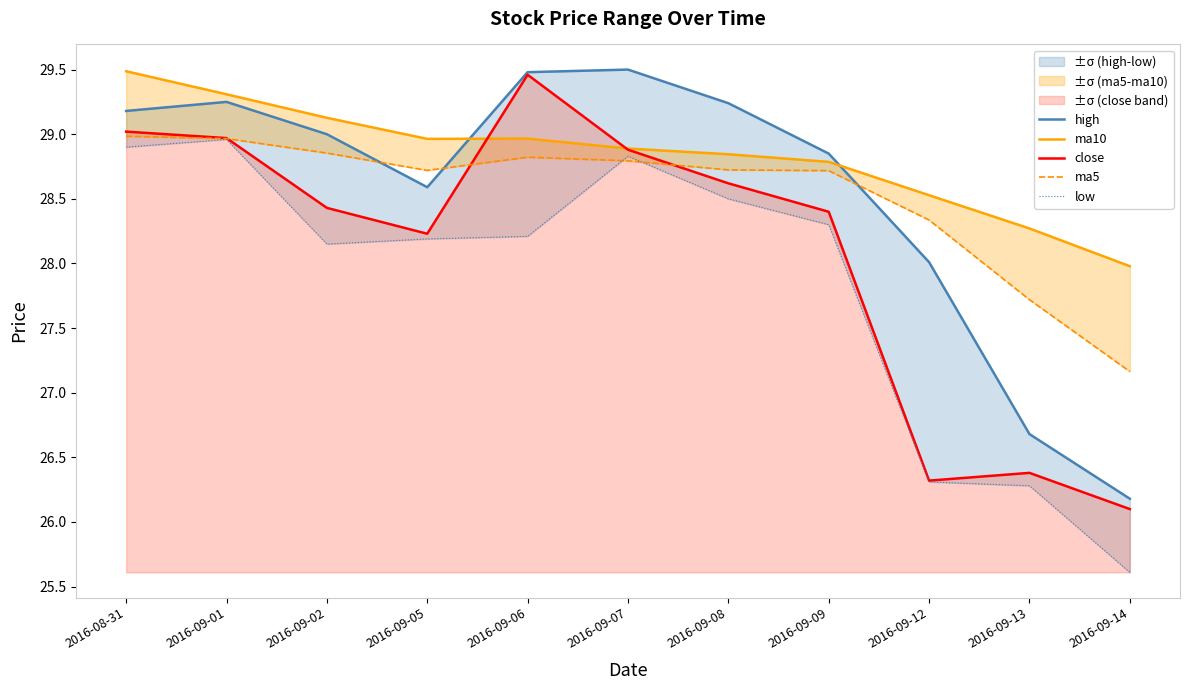

What is the label of the 3rd point from the left?

2016-09-02